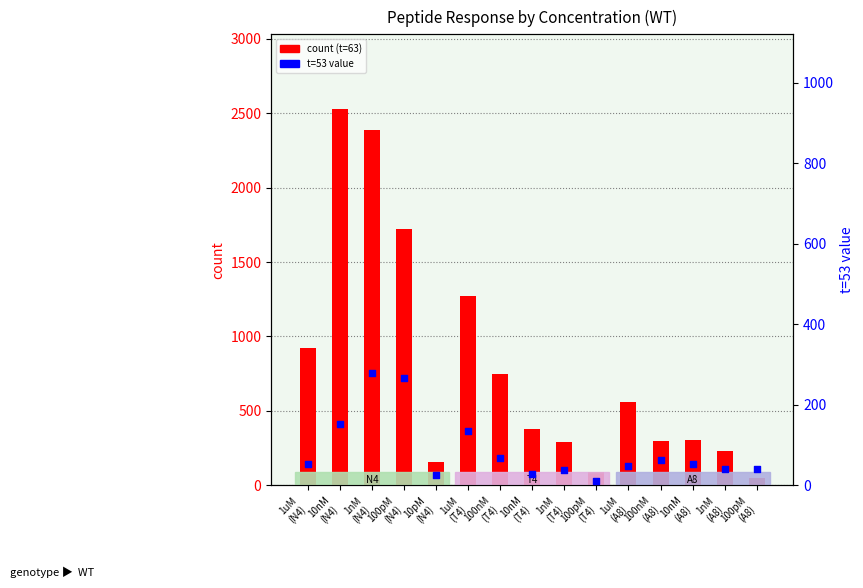

Is the value of count (t=63) at 1uM
(A8) greater than the value of t=53 value at 1uM
(A8)?

Yes